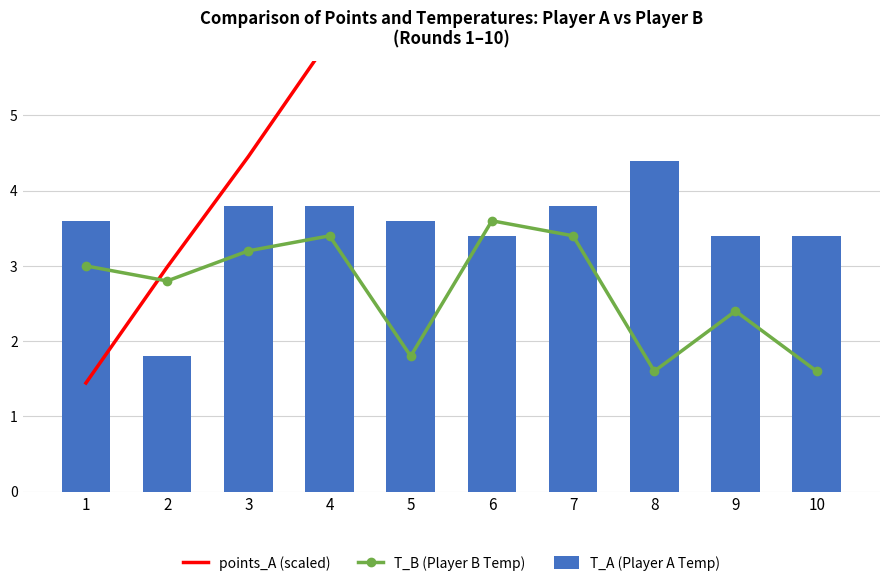

What are all the series names shown in the legend?

points_A (scaled), T_B (Player B Temp), T_A (Player A Temp)